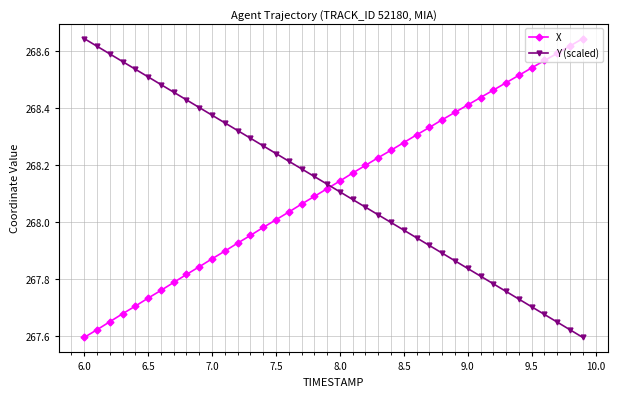

What is the difference between the second highest and minimum values in the Y (scaled) series?

1.0